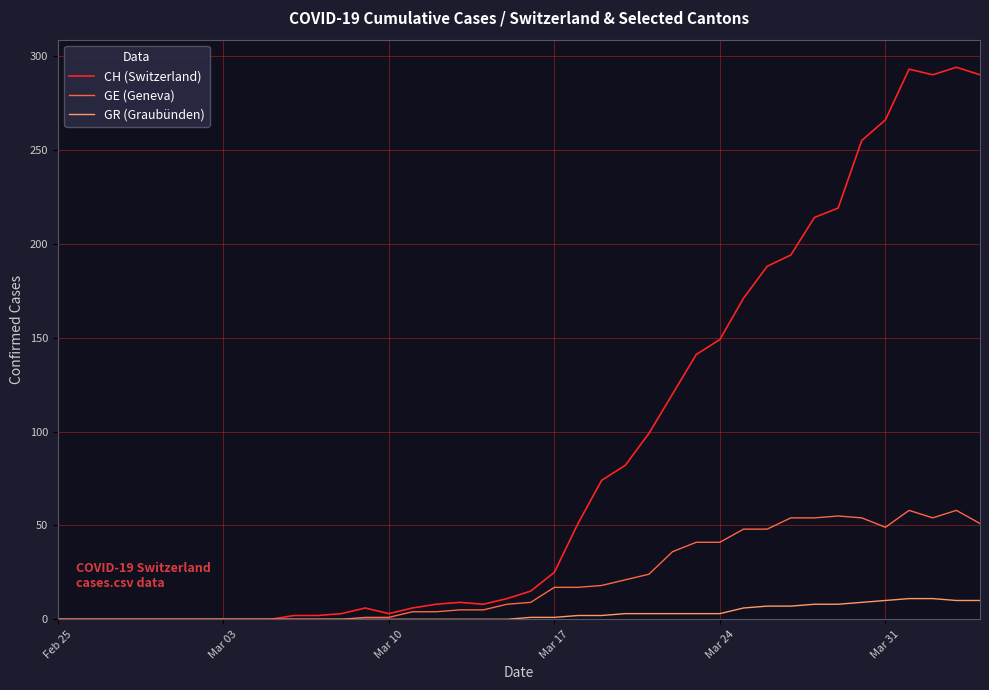

Which series has the widest spread of values?

CH (Switzerland)